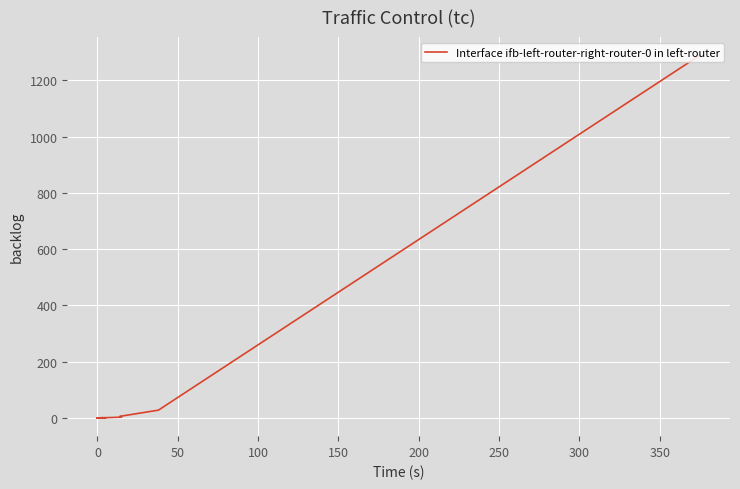

Between 350 and 10, which is larger?

350